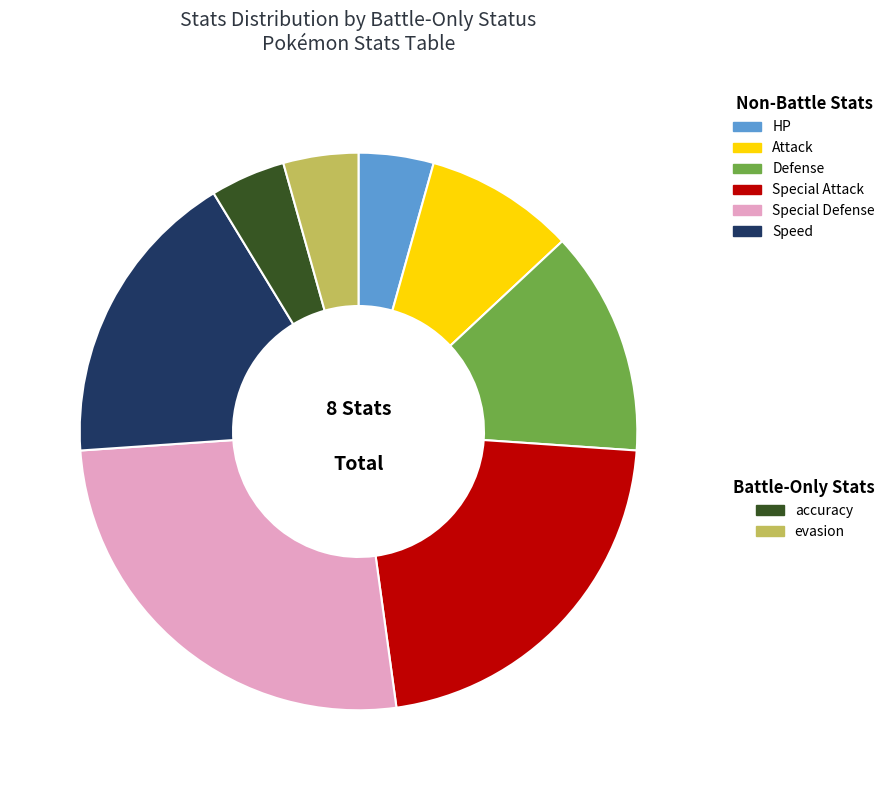

Is there any slice that represents more than half of the pie?

No